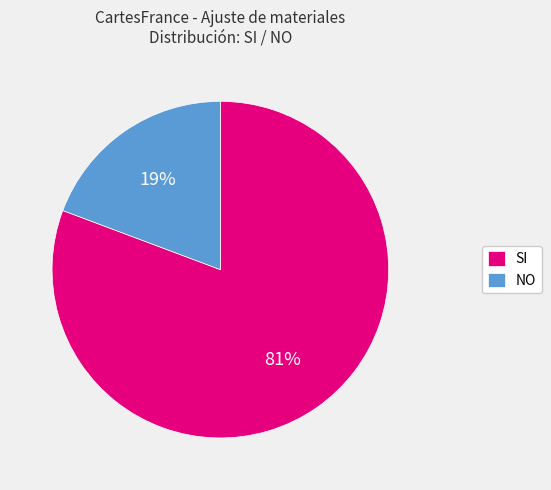

Is NO the majority of the pie?

No